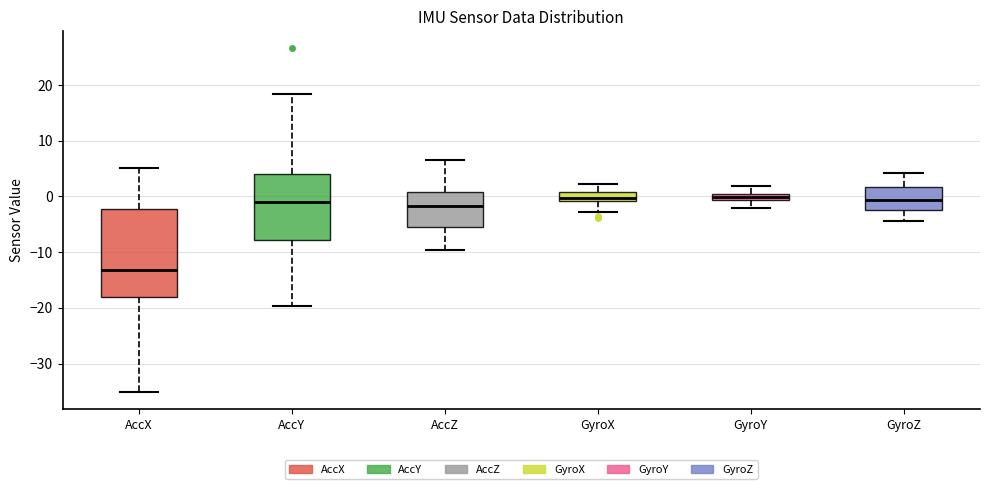

Where is the lower edge of the box for GyroY on the y-axis? The values are not printed on the chart, so give them approximately, as read against the axis.

-1